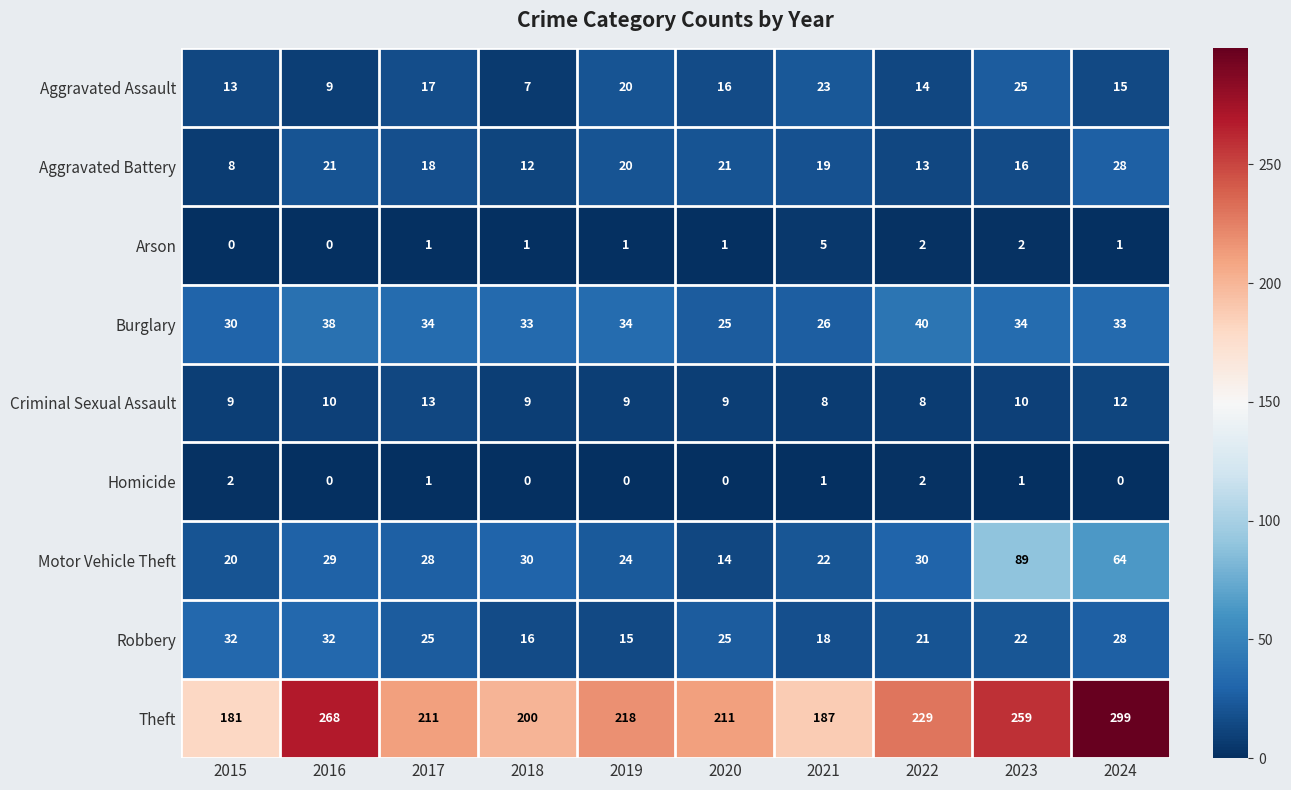

The value of Arson at 2021 is 3. True or false?

False